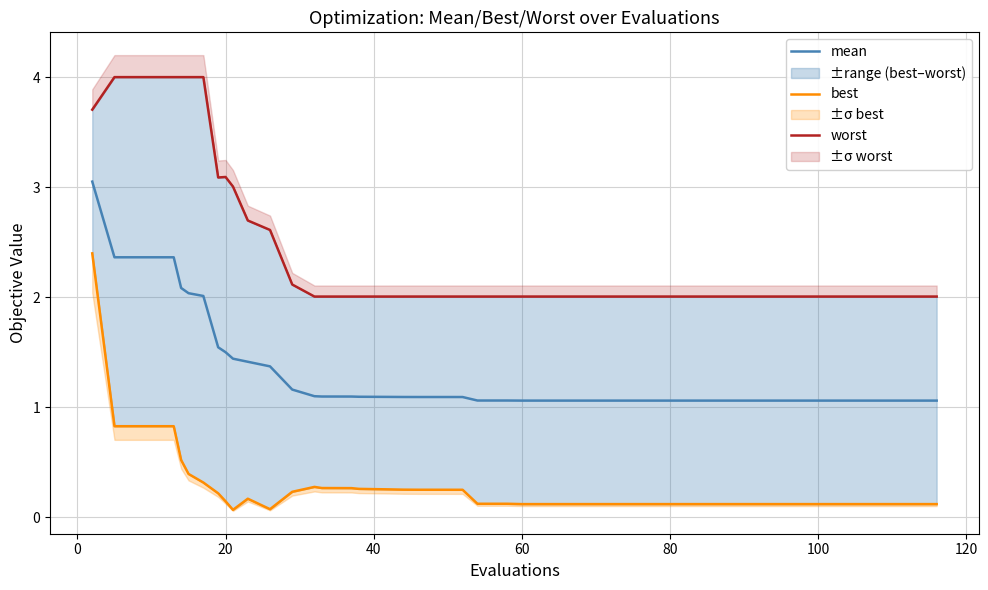

What is the highest value of the best series?

2.4